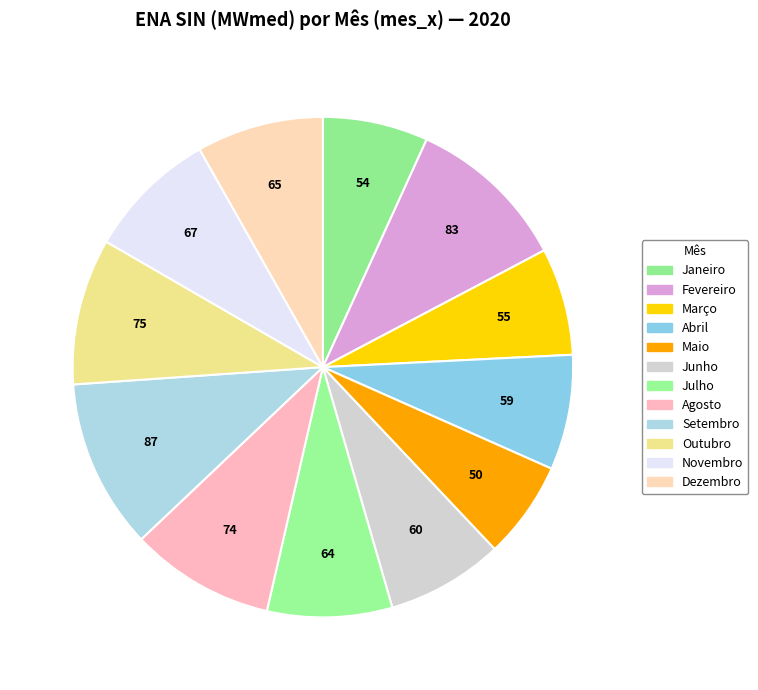

How many segments does this pie chart have?

12